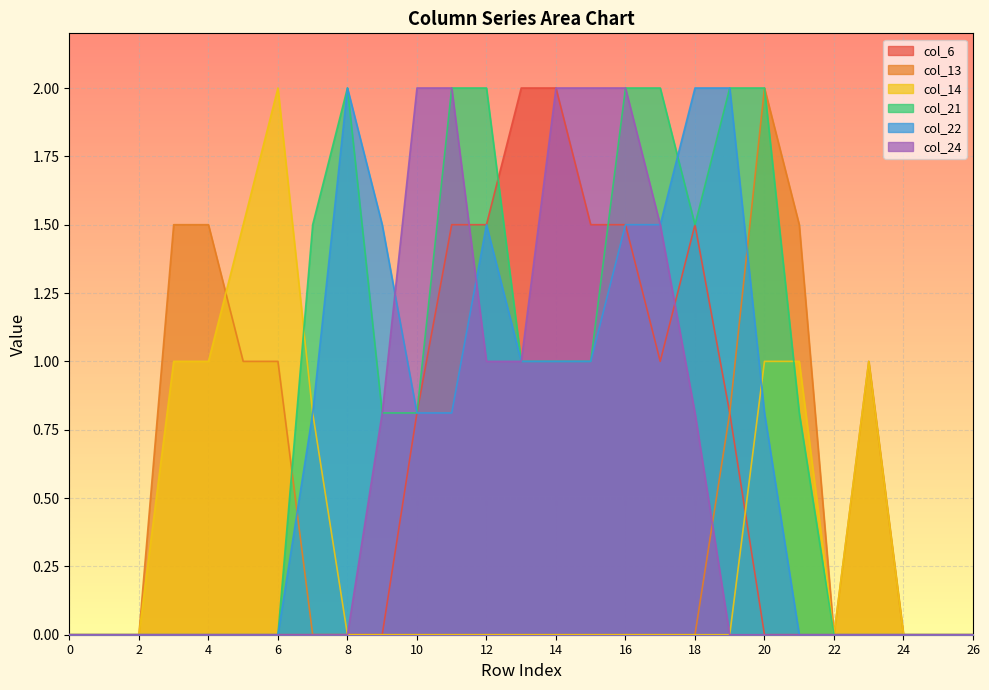

What are all the series names shown in the legend?

col_6, col_13, col_14, col_21, col_22, col_24